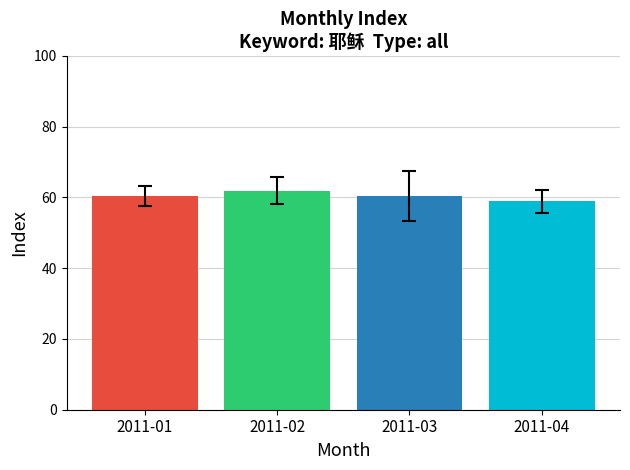

What is the value of the 3rd bar from the left?

60.5